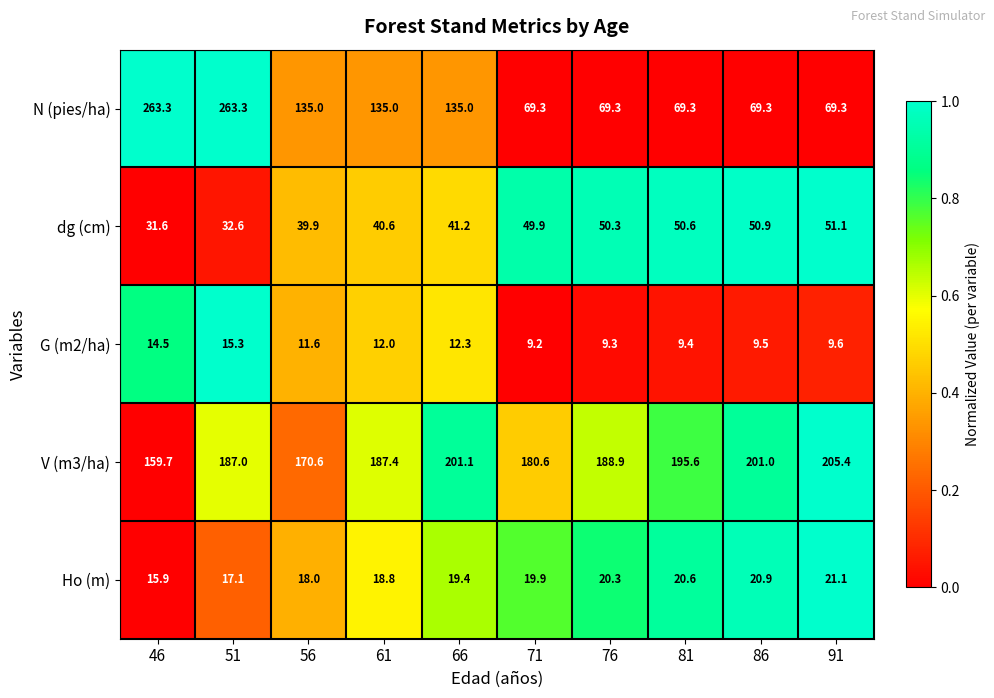

Between 56 and 71, which series saw the biggest shift?

N (pies/ha)